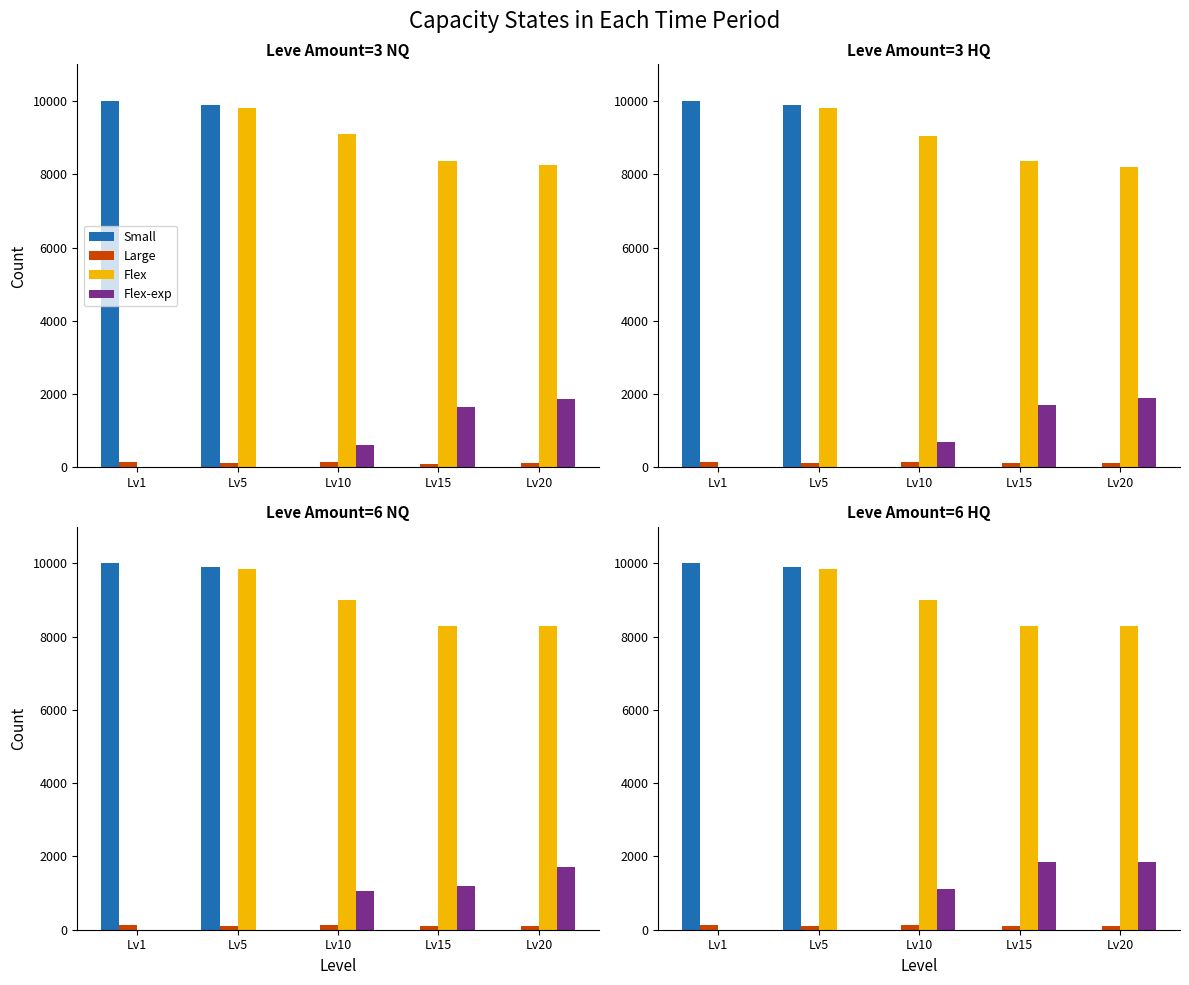

What value does the Flex series have at Lv15?

8300